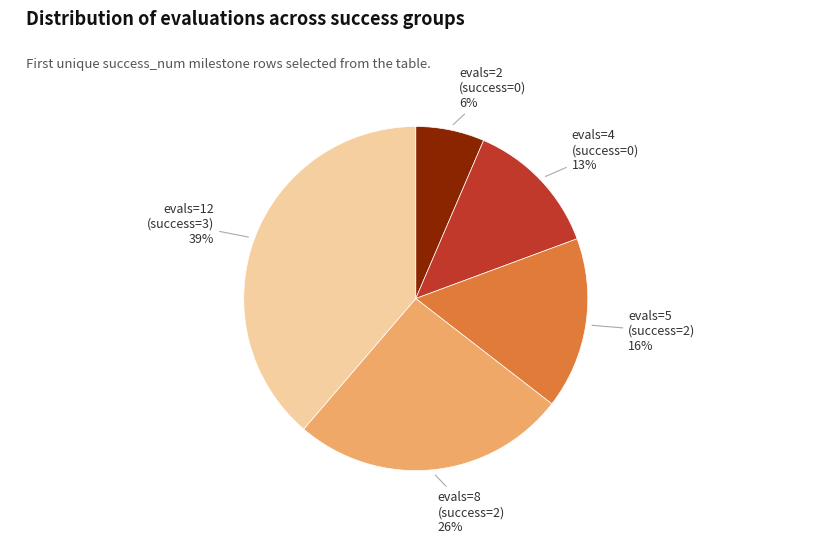

To the nearest percent, what is the average slice percentage?

20%